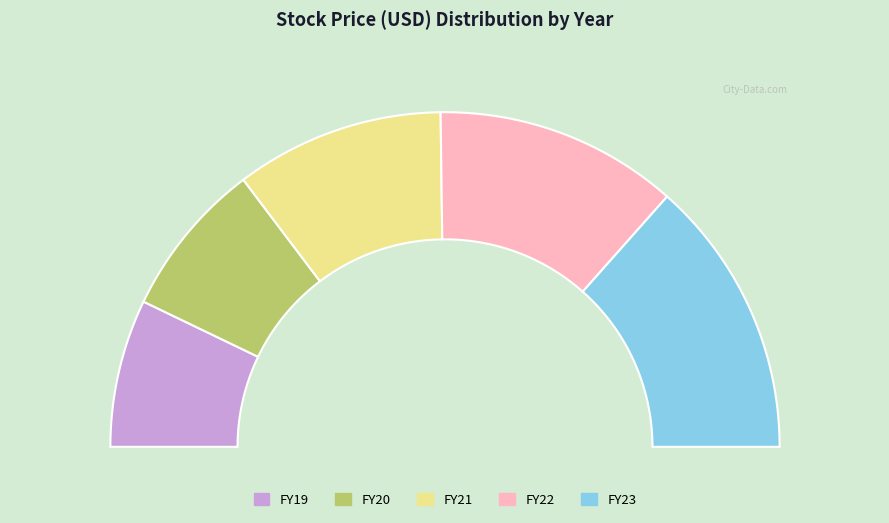

To the nearest percent, what is the combined percentage of FY20 and FY23?

42%